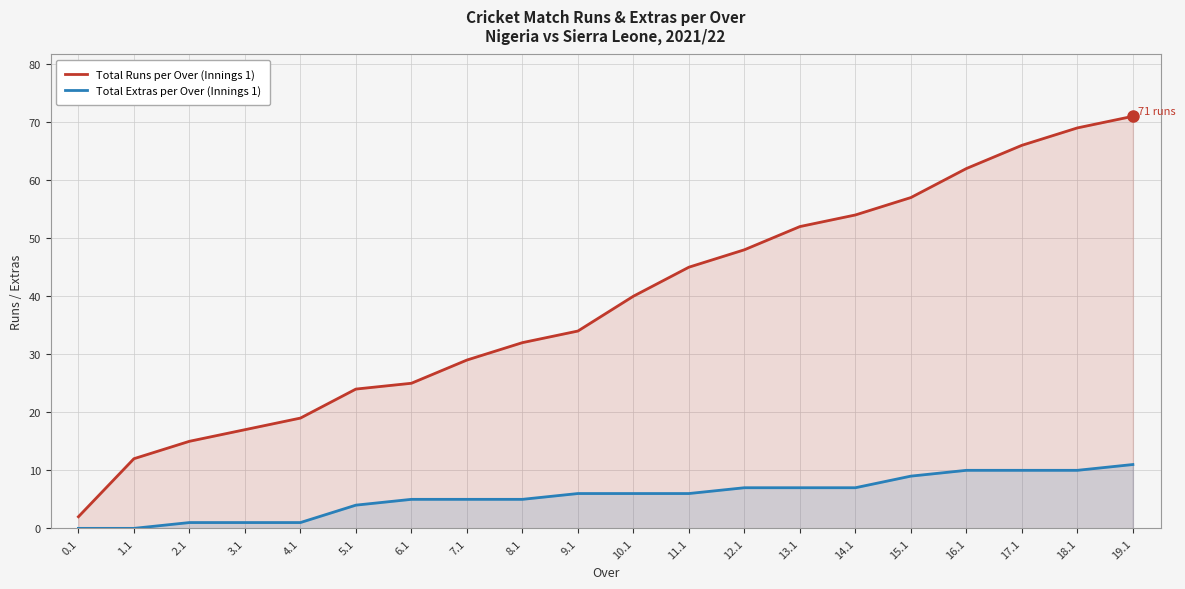

What position from the right is 3.1?

17